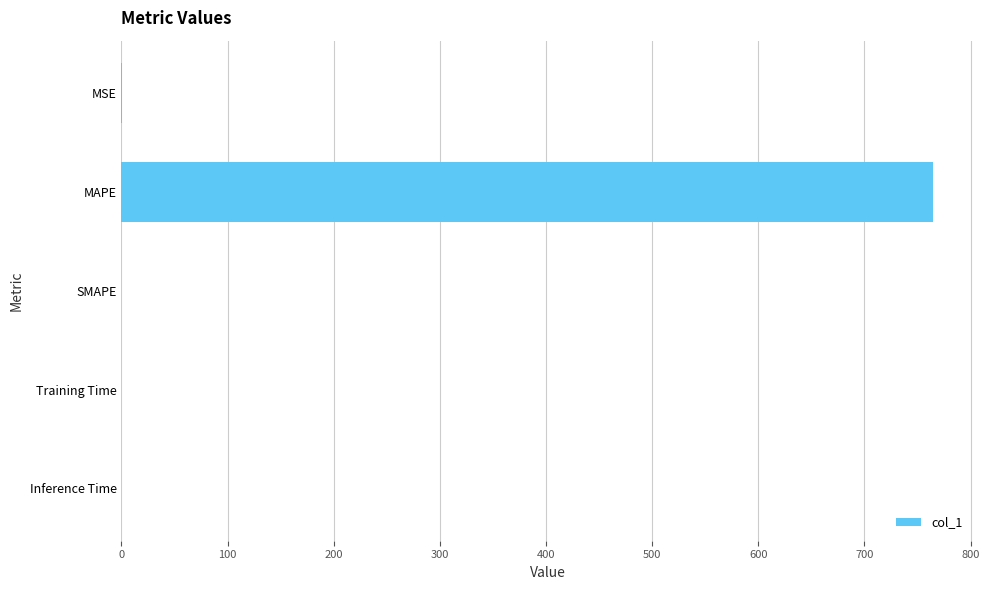

Which has a higher value, MAPE or MSE?

MAPE